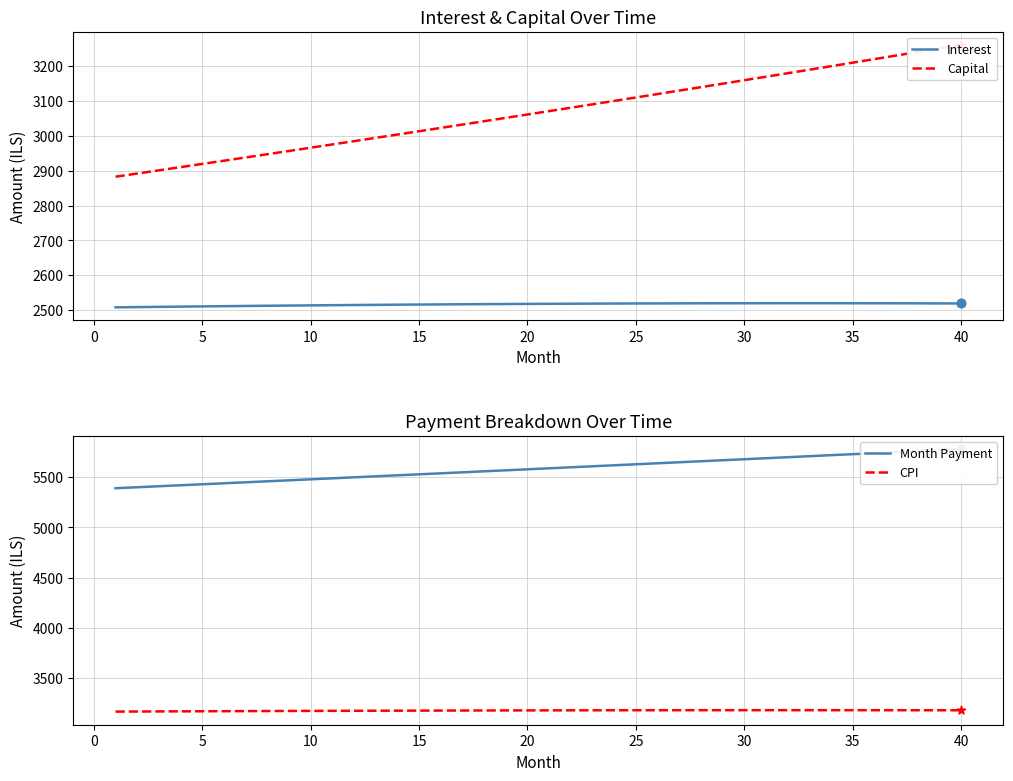

The value of Interest at 15 is 2516.0. True or false?

True